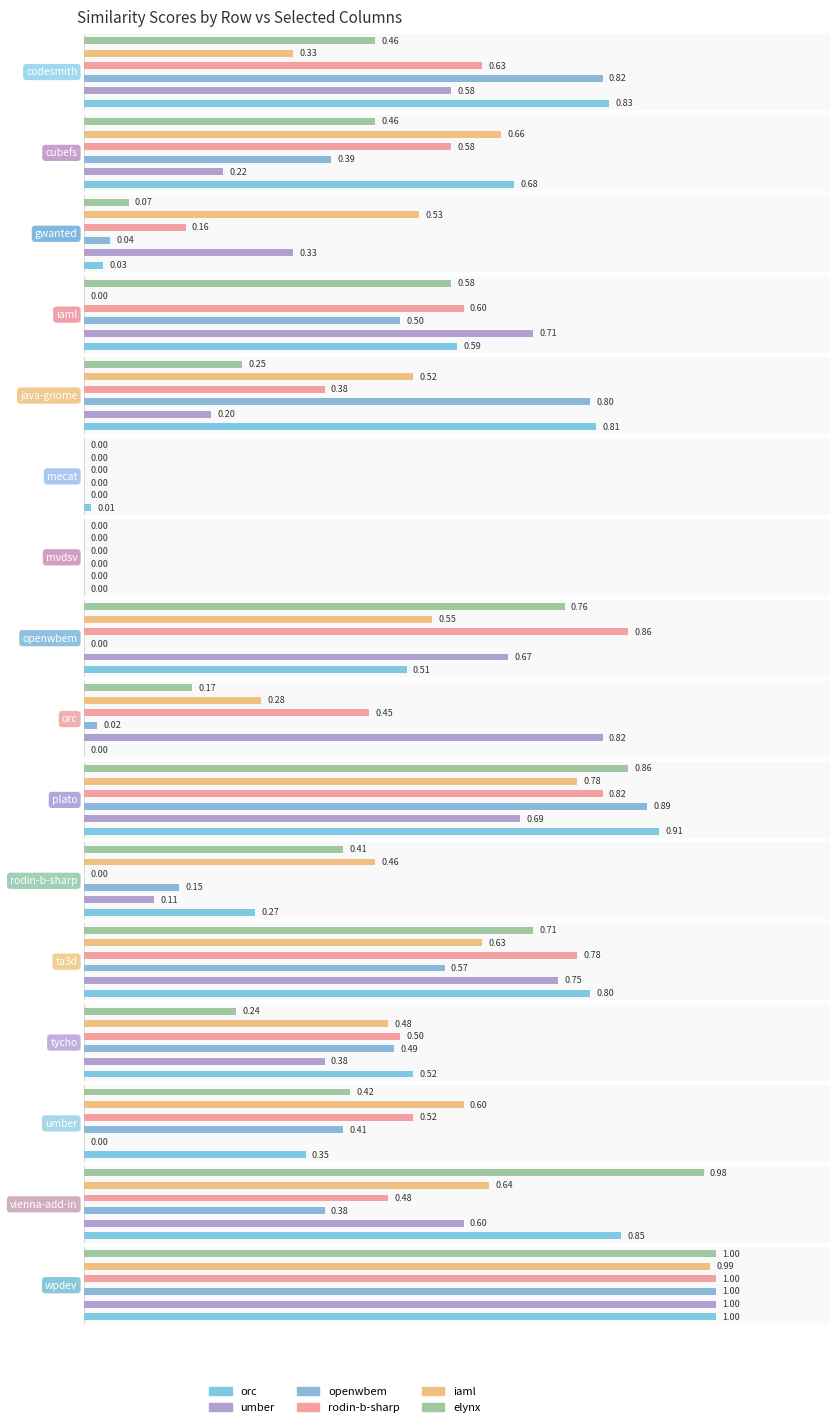

At which category is the sum across all series the highest?

wpdev.csv